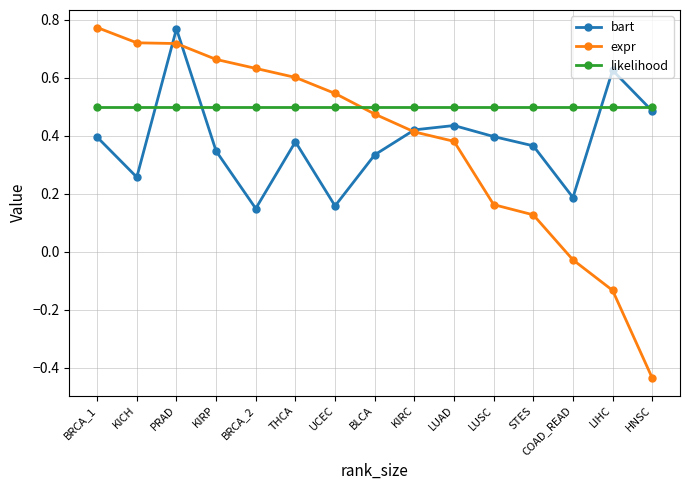

What is the sum of the bart values at HNSC and THCA?

0.9